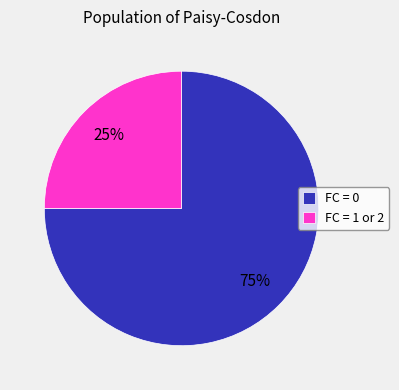

Which has a higher value, FC = 0 or FC = 1 or 2?

FC = 0